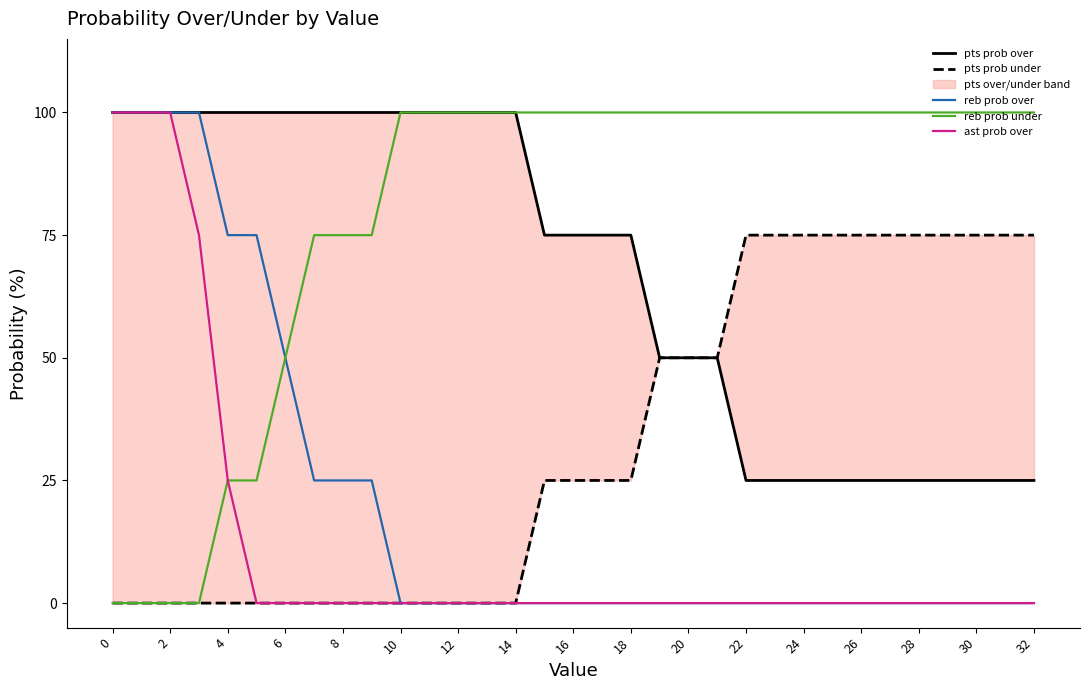

Is it true that reb prob over equals 0 at 14?

True